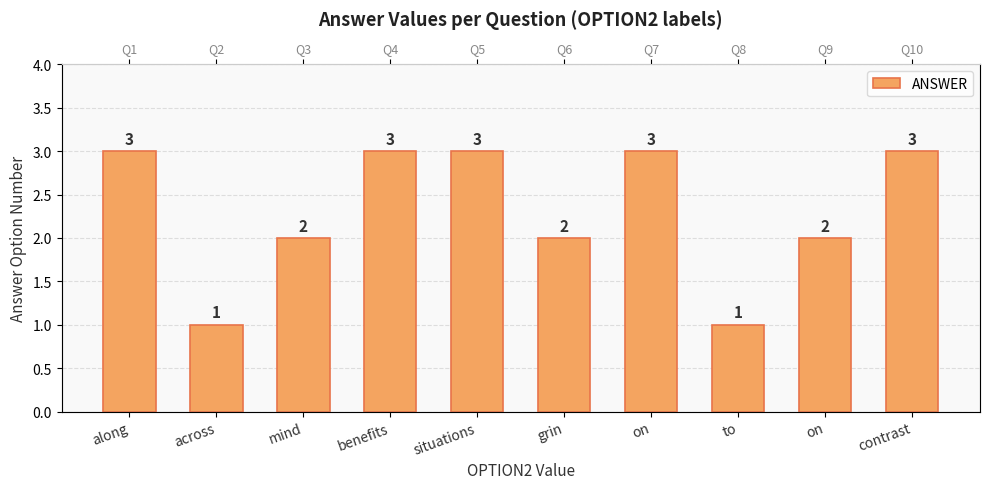

Reading left to right, what are all the values shown in this chart?

along=3	across=1	mind=2	benefits=3	situations=3	grin=2	on=3	to=1	on=2	contrast=3